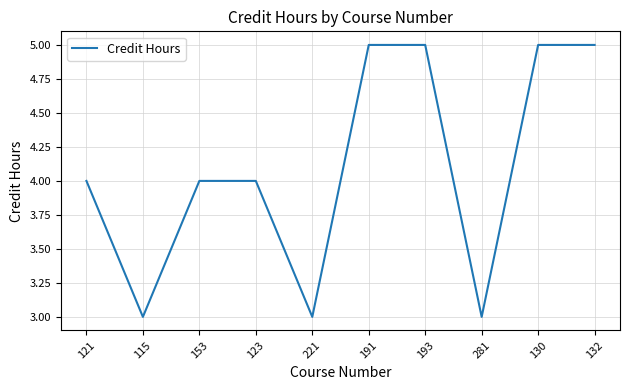

What position from the right is 191?

5